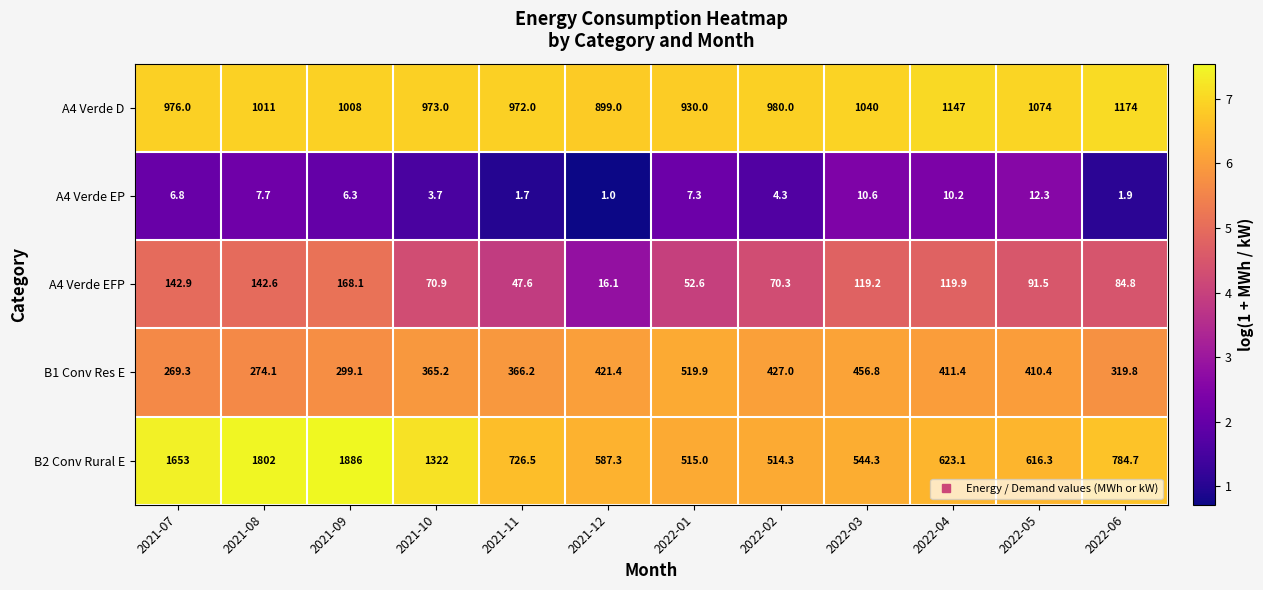

At which label is B1 Conv Res E closest to 394?

2022-05